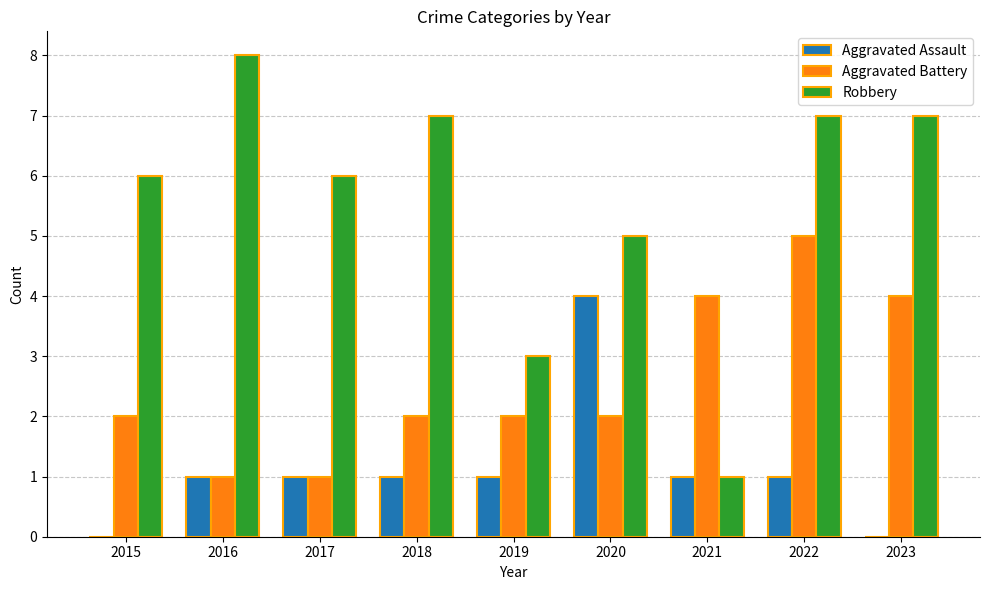

Which series changed the most between 2019 and 2020?

Aggravated Assault